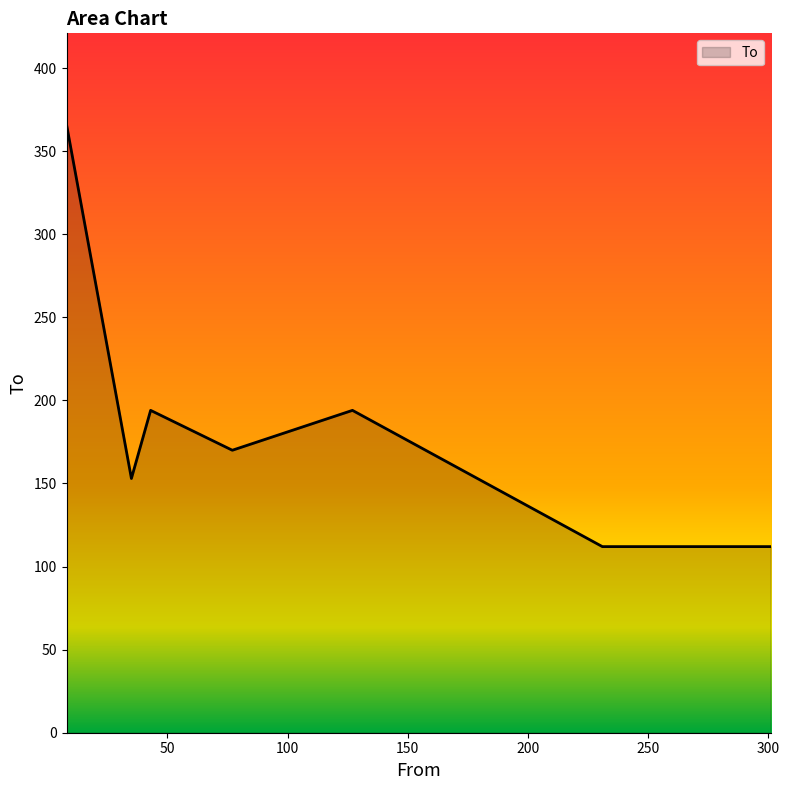

How many series are shown in this chart?

1